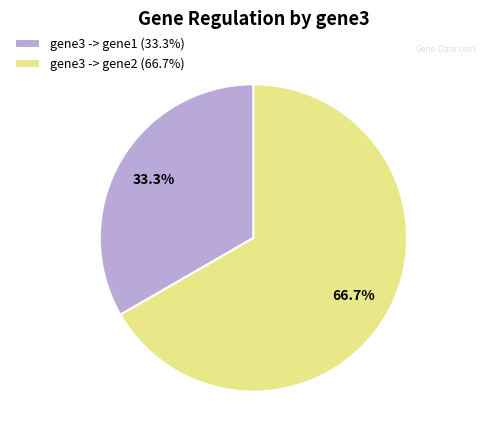

Is gene3 -> gene2 the majority of the pie?

Yes